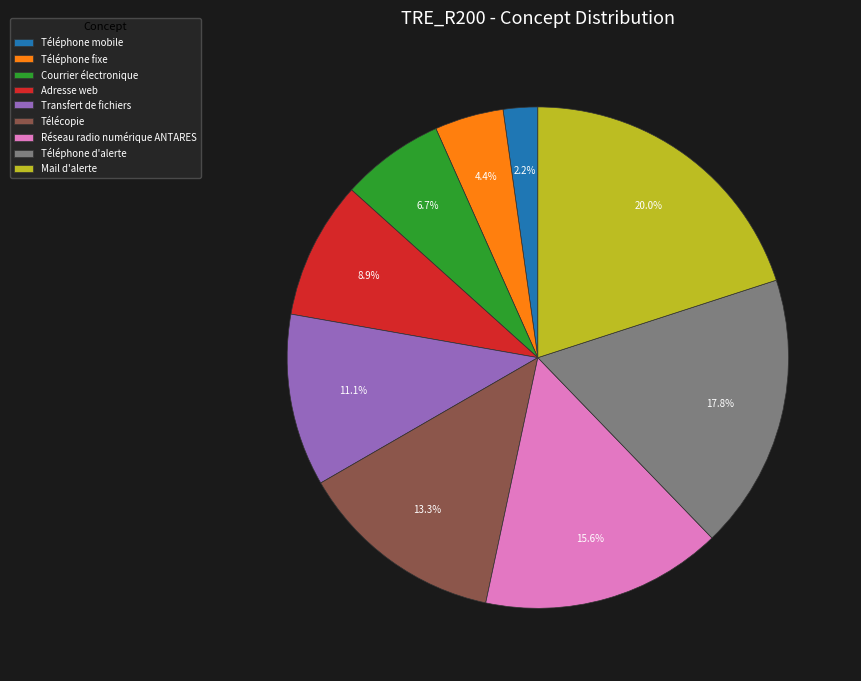

Do Télécopie and Courrier électronique together represent more than half of the pie?

No